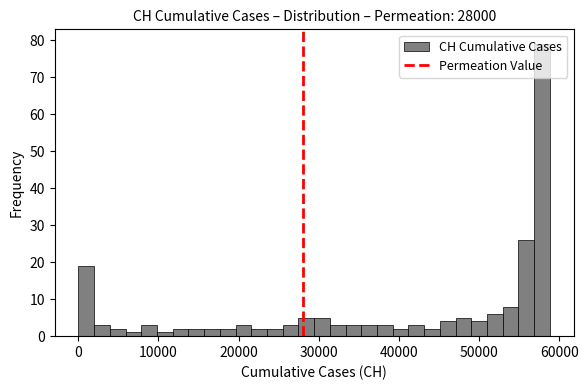

Read against the x-axis, roughly where is the centre of the tallest bar?

58000